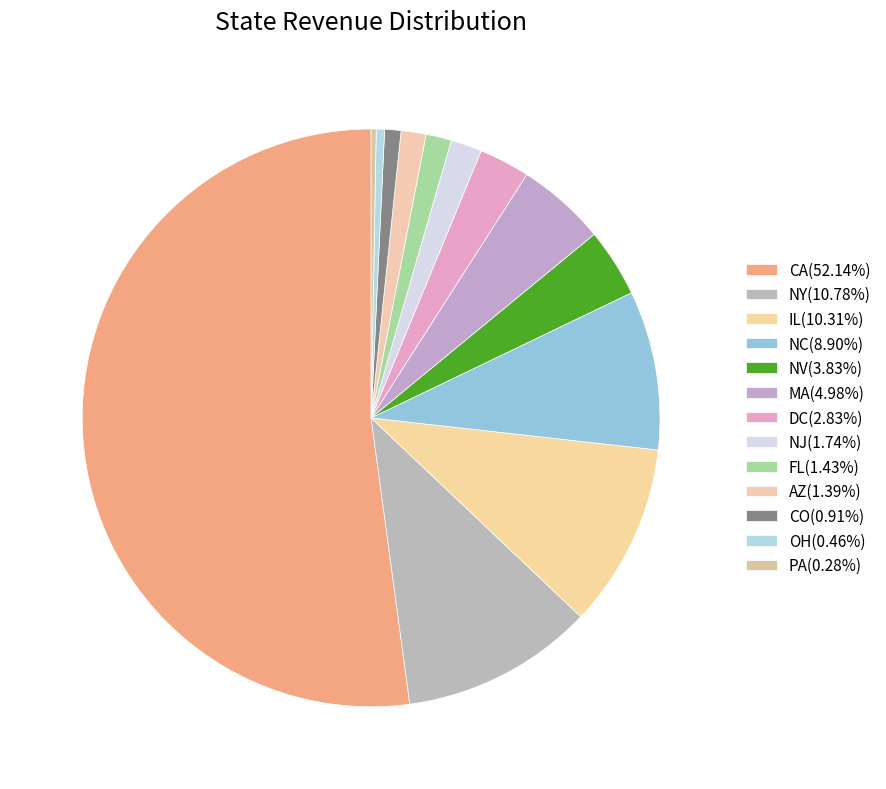

How many slices are in this pie chart?

13